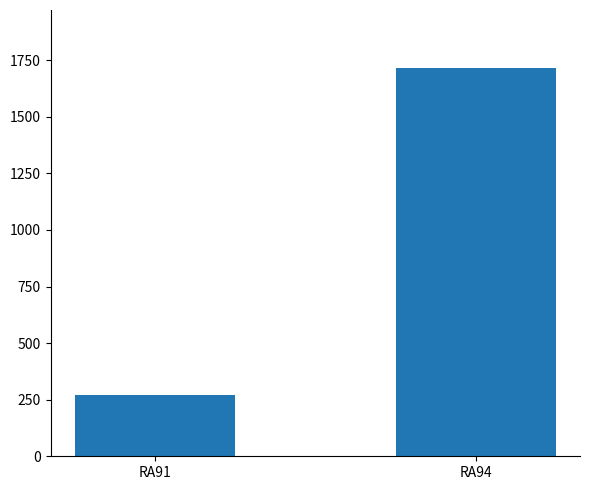

The value at RA94 is 2762. True or false?

False